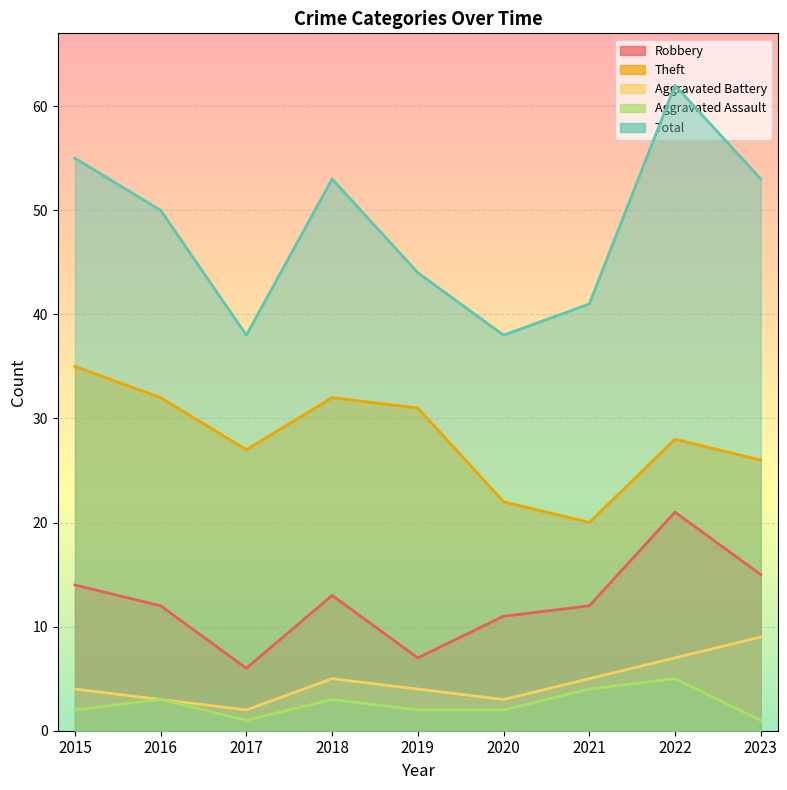

Is it true that Aggravated Battery equals 2 at 2018?

False